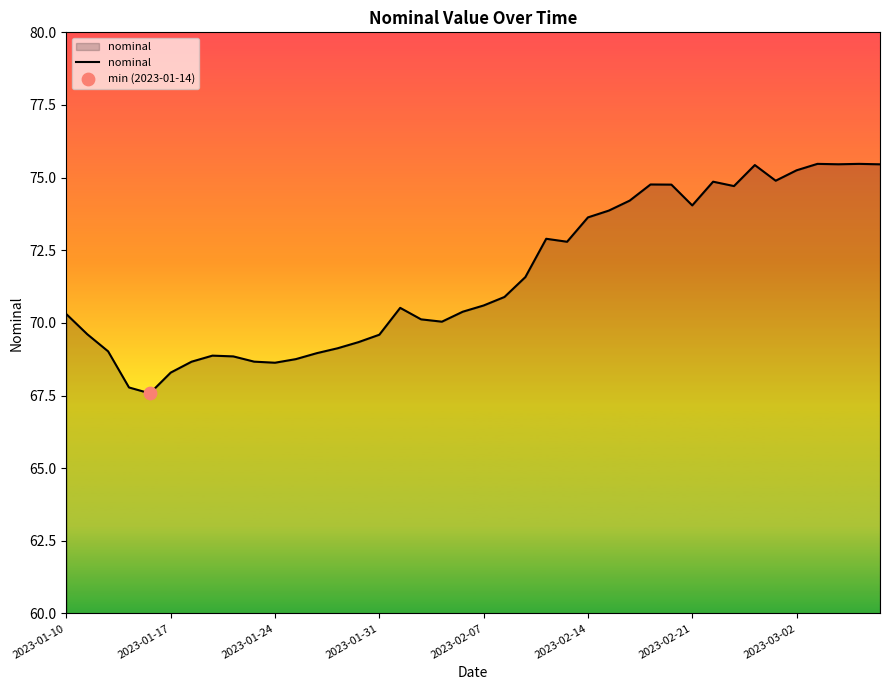

What is the smallest value displayed?

67.6